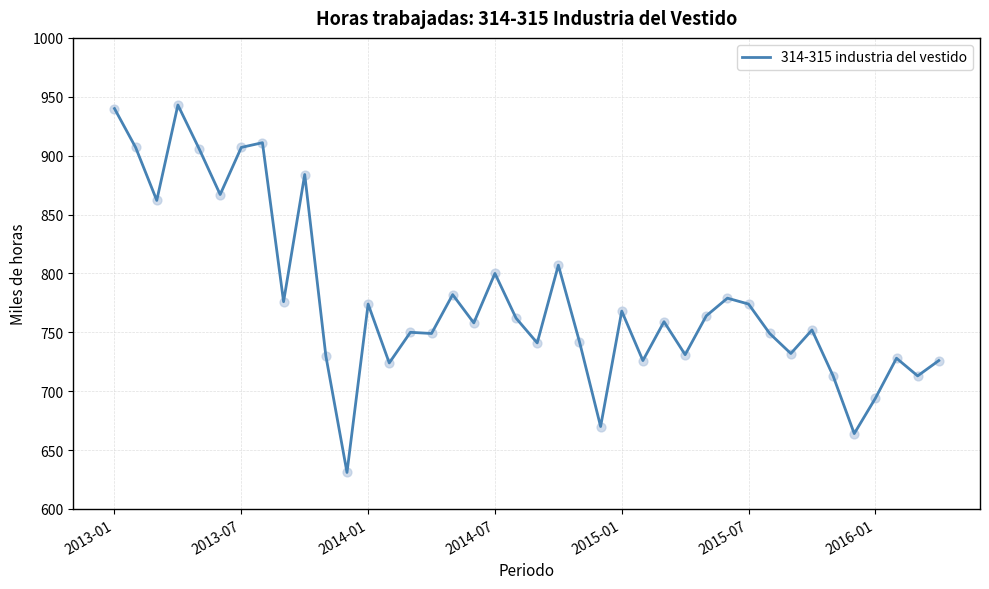

What is the minimum value shown in the chart?

631